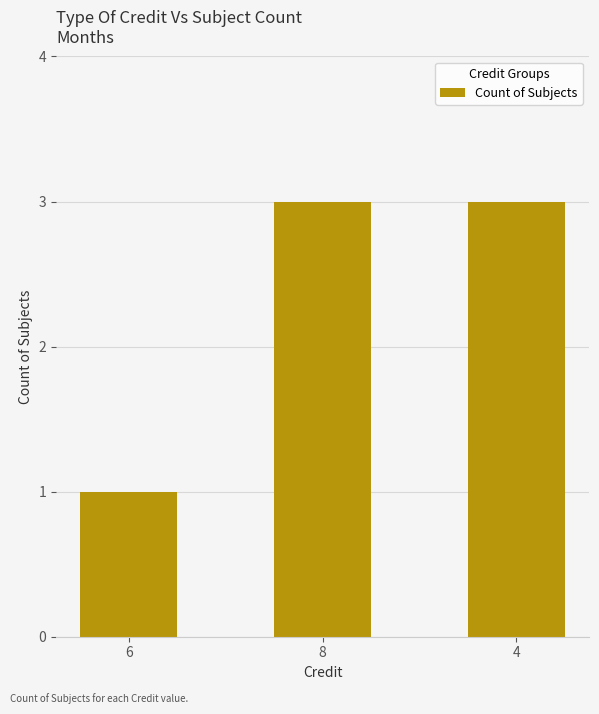

Reading right to left, list all the values displayed in this chart.

4=3	8=3	6=1